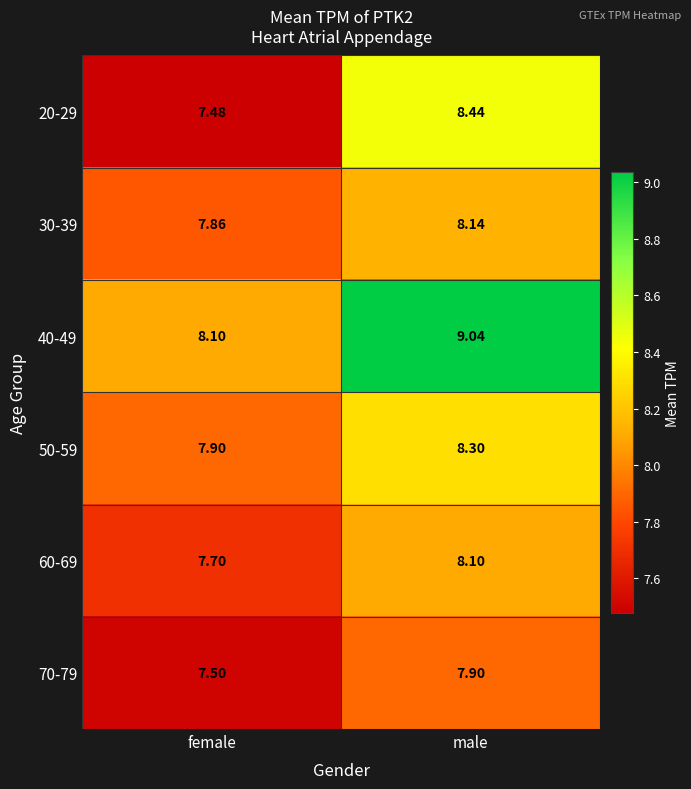

Where does the 50-59 series first go above 8?

male